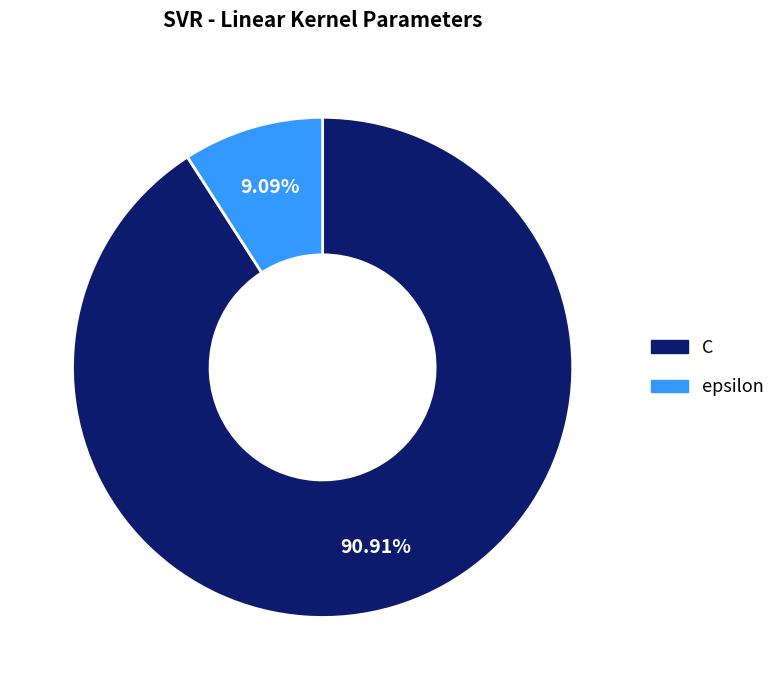

What is the total percentage of C and epsilon?

100.0%